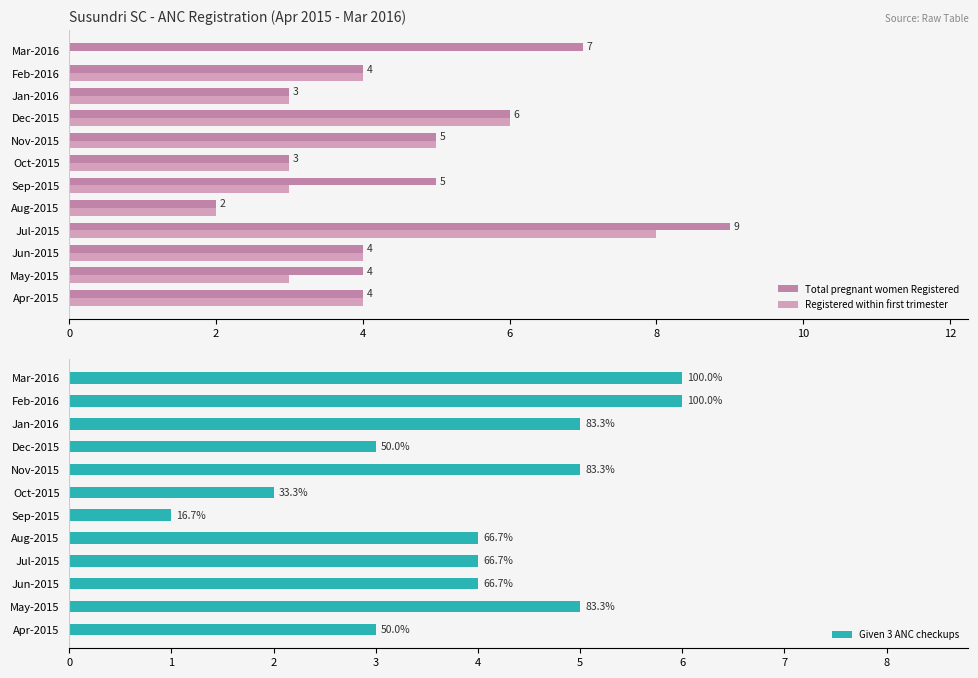

List the series in order of their peak value, lowest first.

Given 3 ANC checkups, Registered within first trimester, Total pregnant women Registered